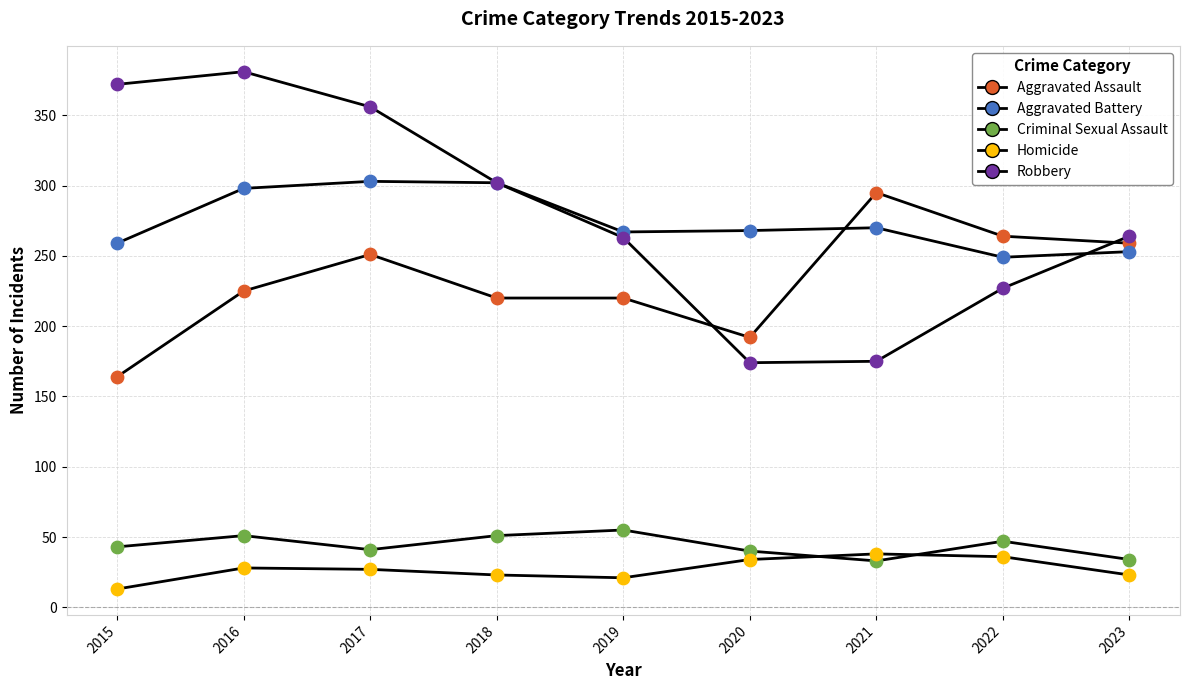

At how many categories does at least one series exceed 248?

9